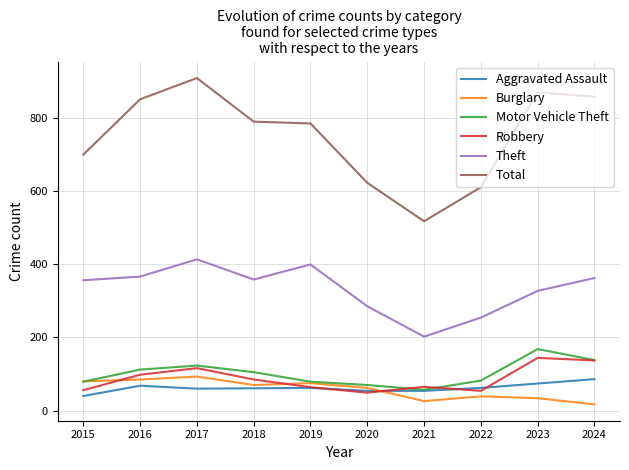

What is the lowest value of the Total series?

517